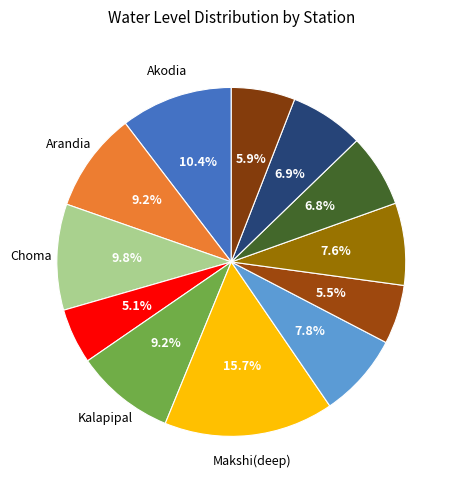

How many segments does this pie chart have?

12